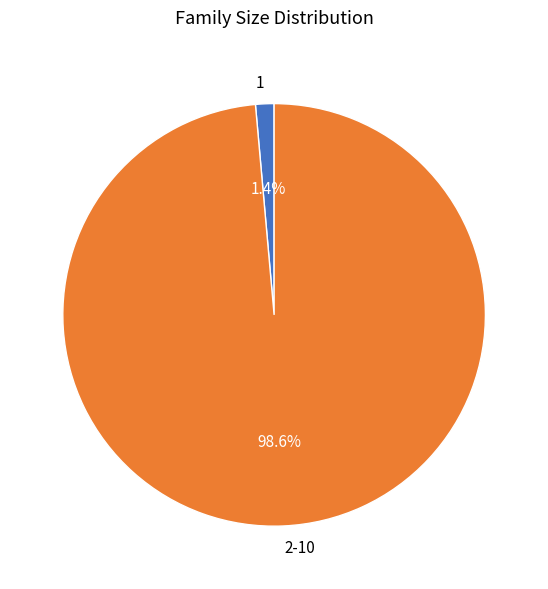

What is the total percentage of 1 and 2-10?

100.0%